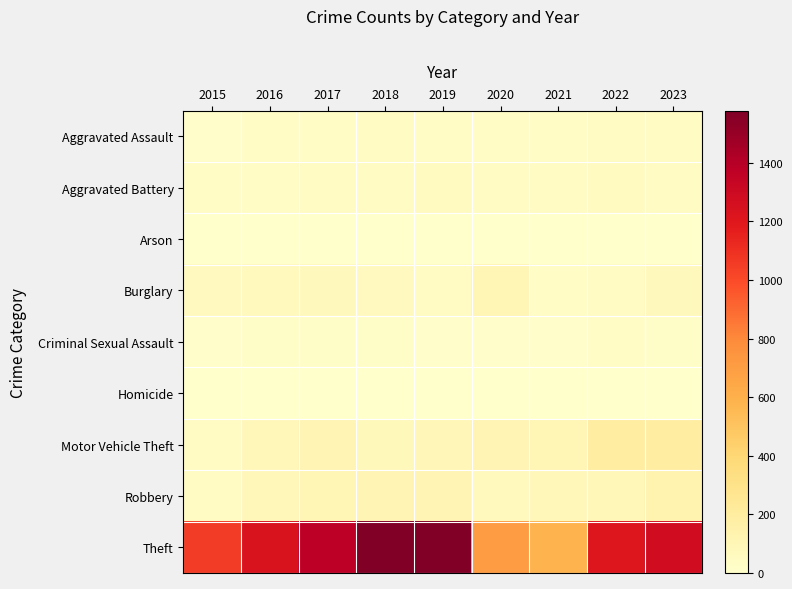

Which category has the lowest value across all series?

2021